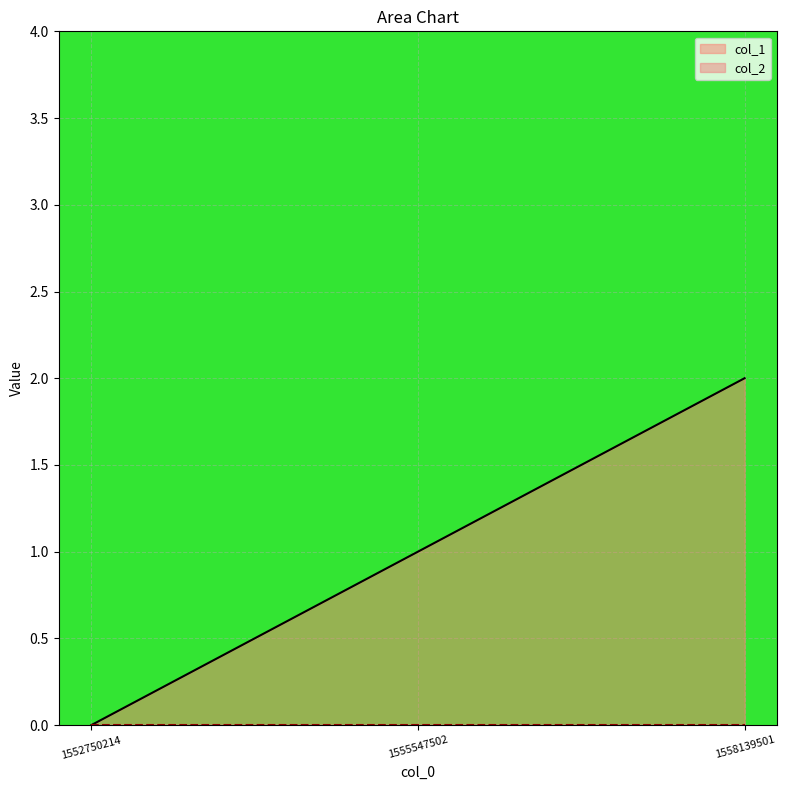

Which label corresponds to the largest value in the chart?

1558139501